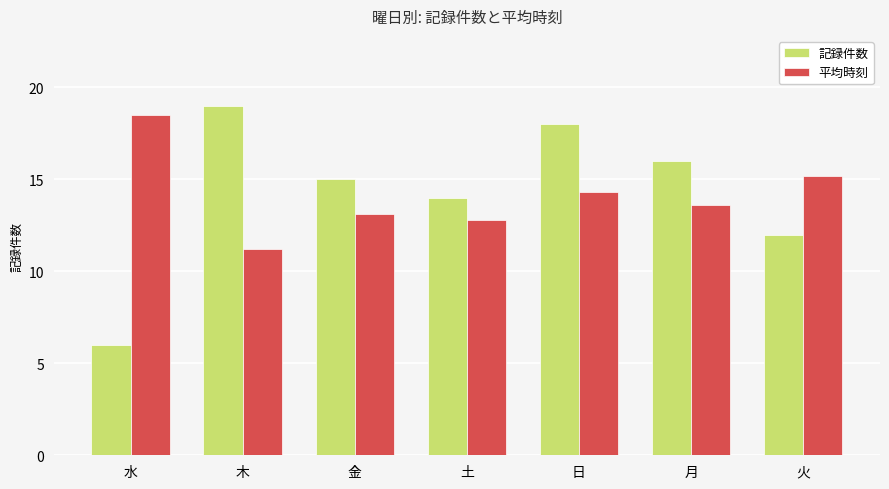

What is the minimum value for 平均時刻?

11.2